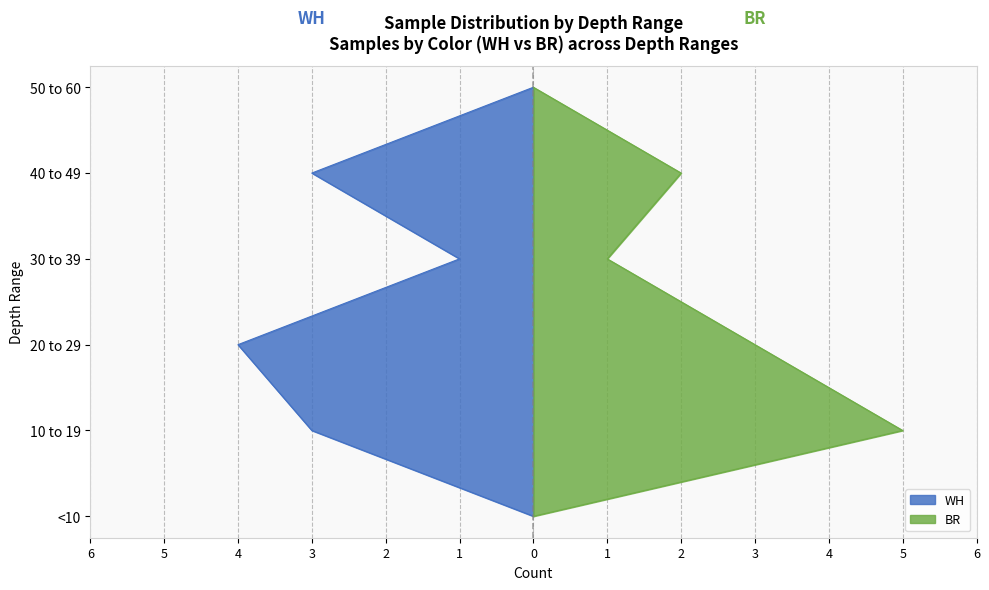

What is the difference between the highest and lowest values at 40 to 49?

1